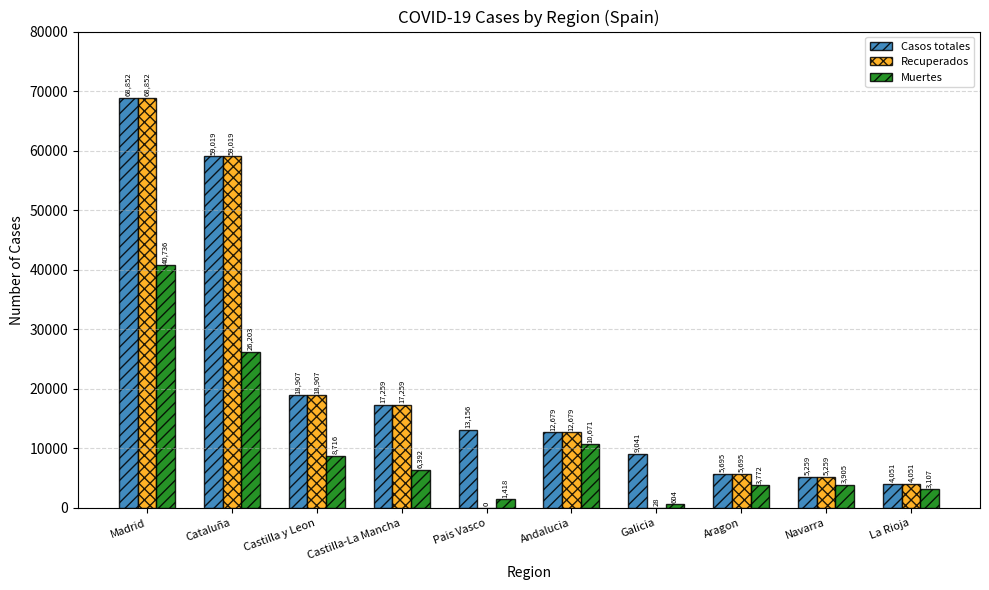

How many groups of bars are there?

10